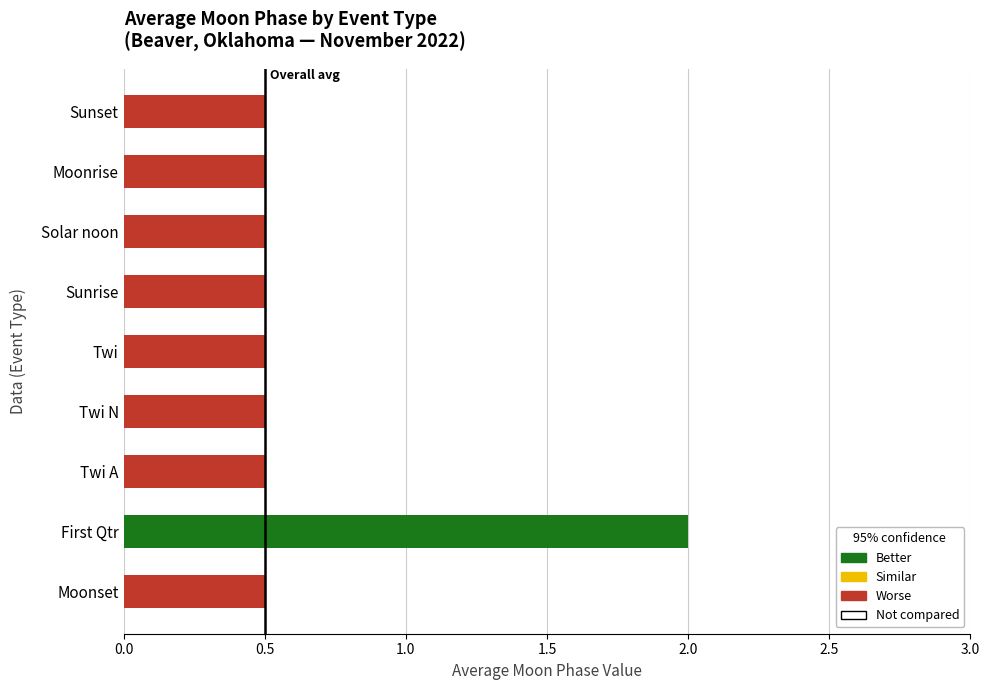

What is the maximum value shown in the chart?

2.0